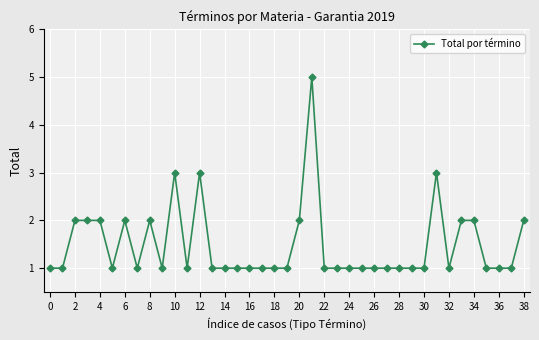

What is the smallest value displayed?

1